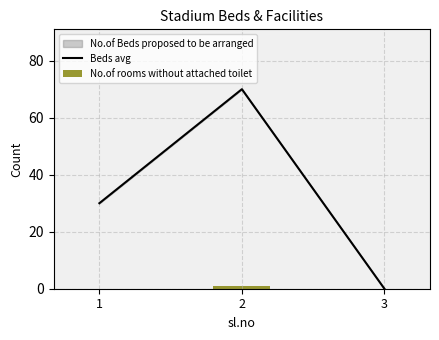

What is the sum of the No.of rooms without attached toilet values at 3 and 2?

1